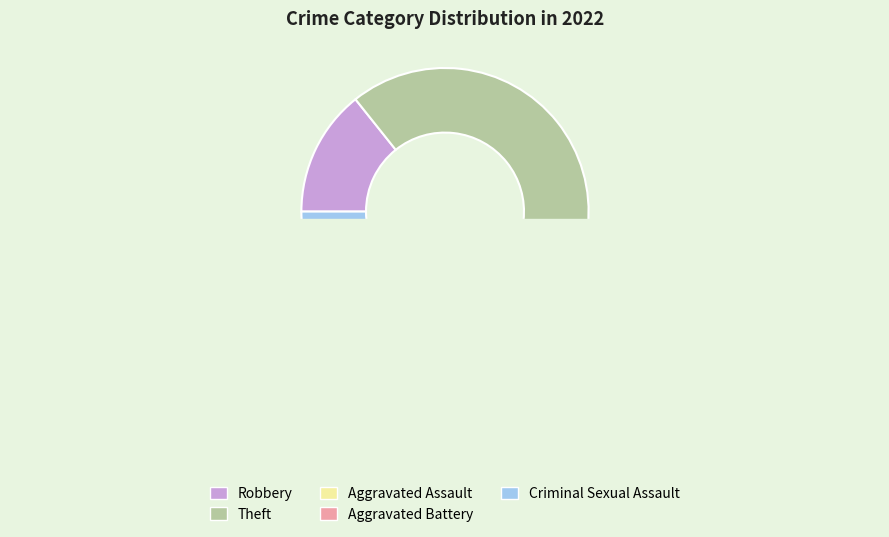

To the nearest percent, what is the combined percentage of Robbery and Aggravated Assault?

29%